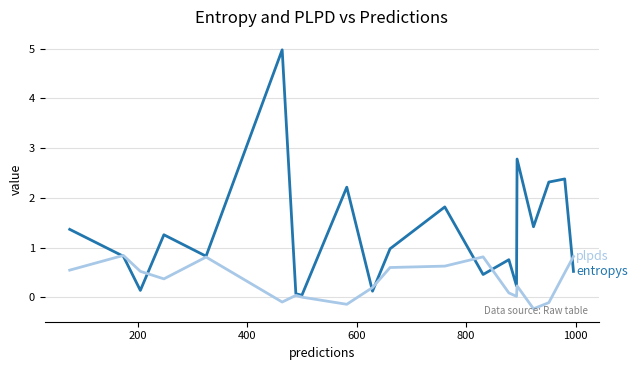

What is the maximum value shown in the chart?

5.0